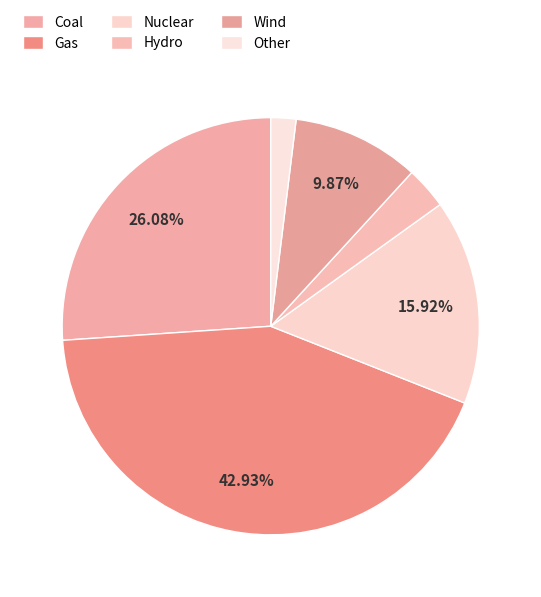

To the nearest percent, what is the difference between the Hydro and Nuclear slice percentages?

13%